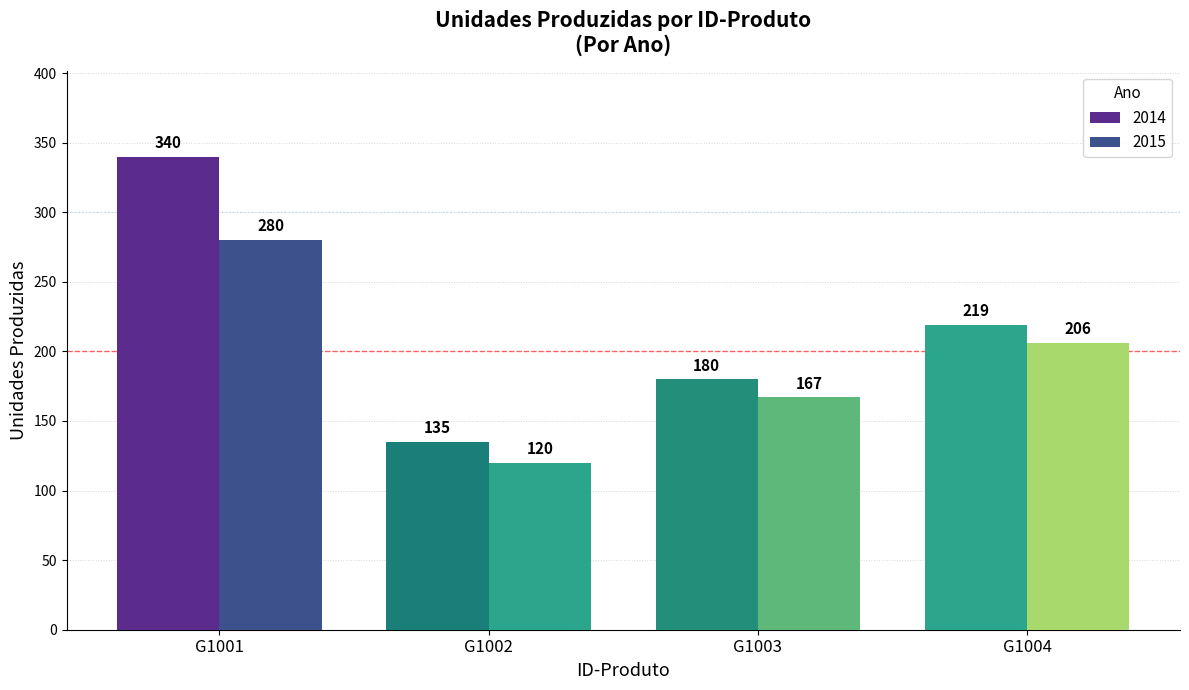

The value of 2015 at G1004 is 206. True or false?

True